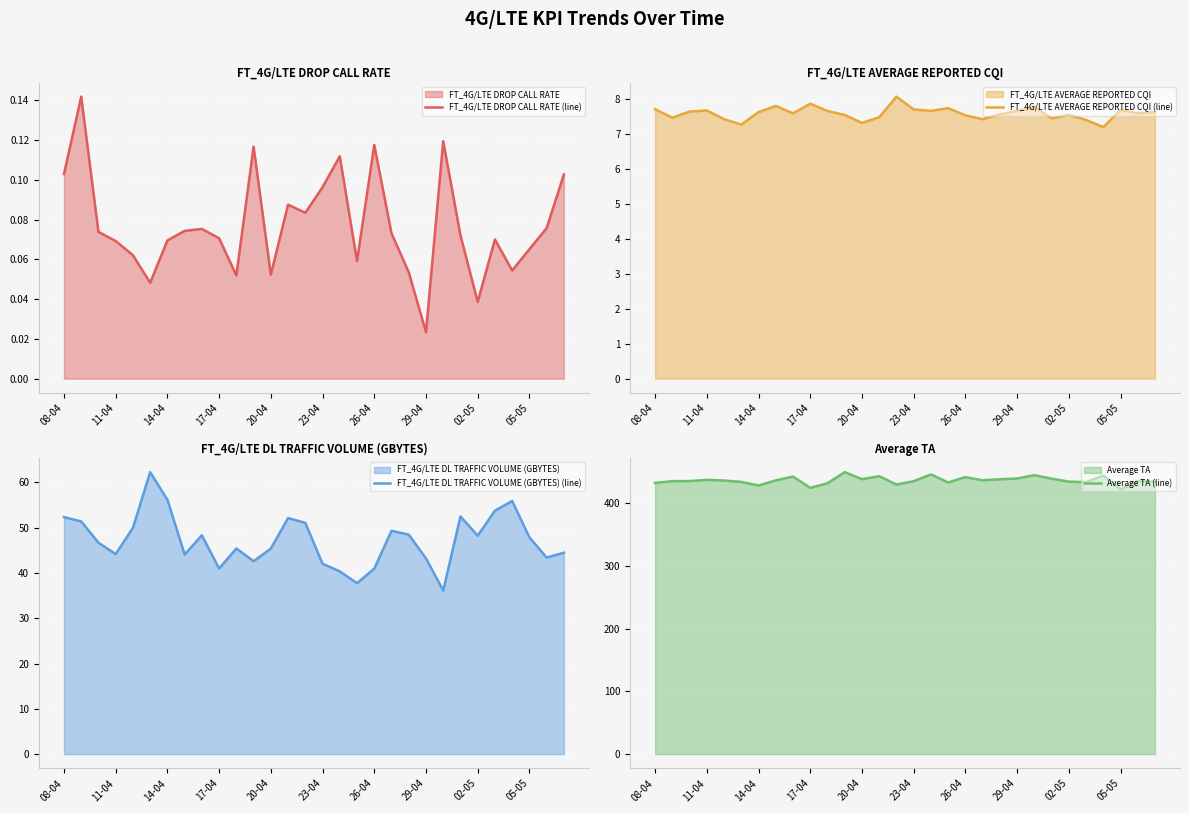

Is it true that FT_4G/LTE AVERAGE REPORTED CQI (line) equals 7.6 at 02-05?

True